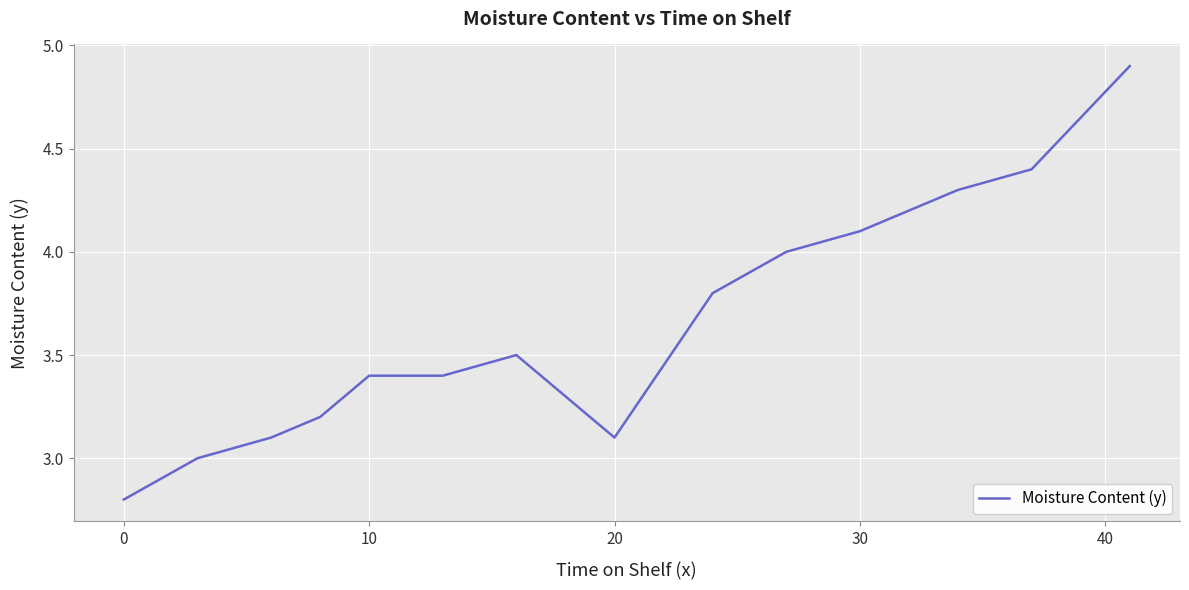

What is the greatest value displayed?

4.9